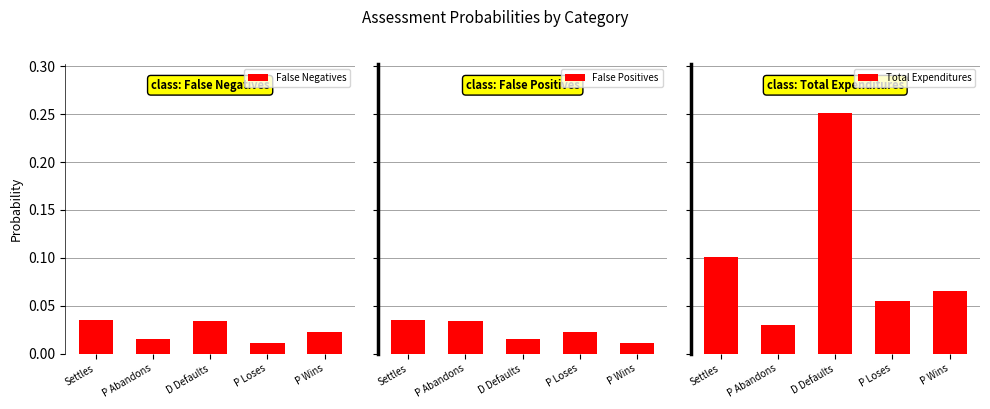

What is the spread (max minus min) of values at P Wins?

0.1